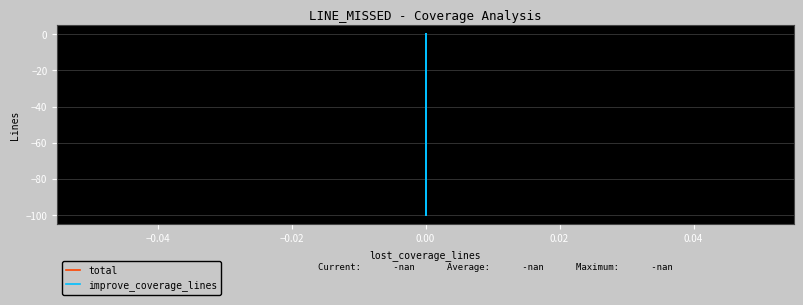

How many improve_coverage_lines values are between -10 and 0?

3